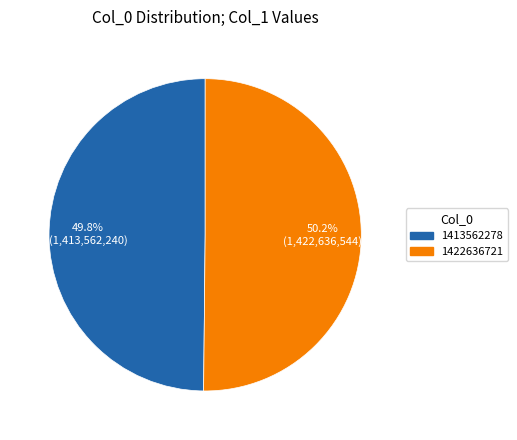

How much of the chart is everything except 1422636721?

49.8%